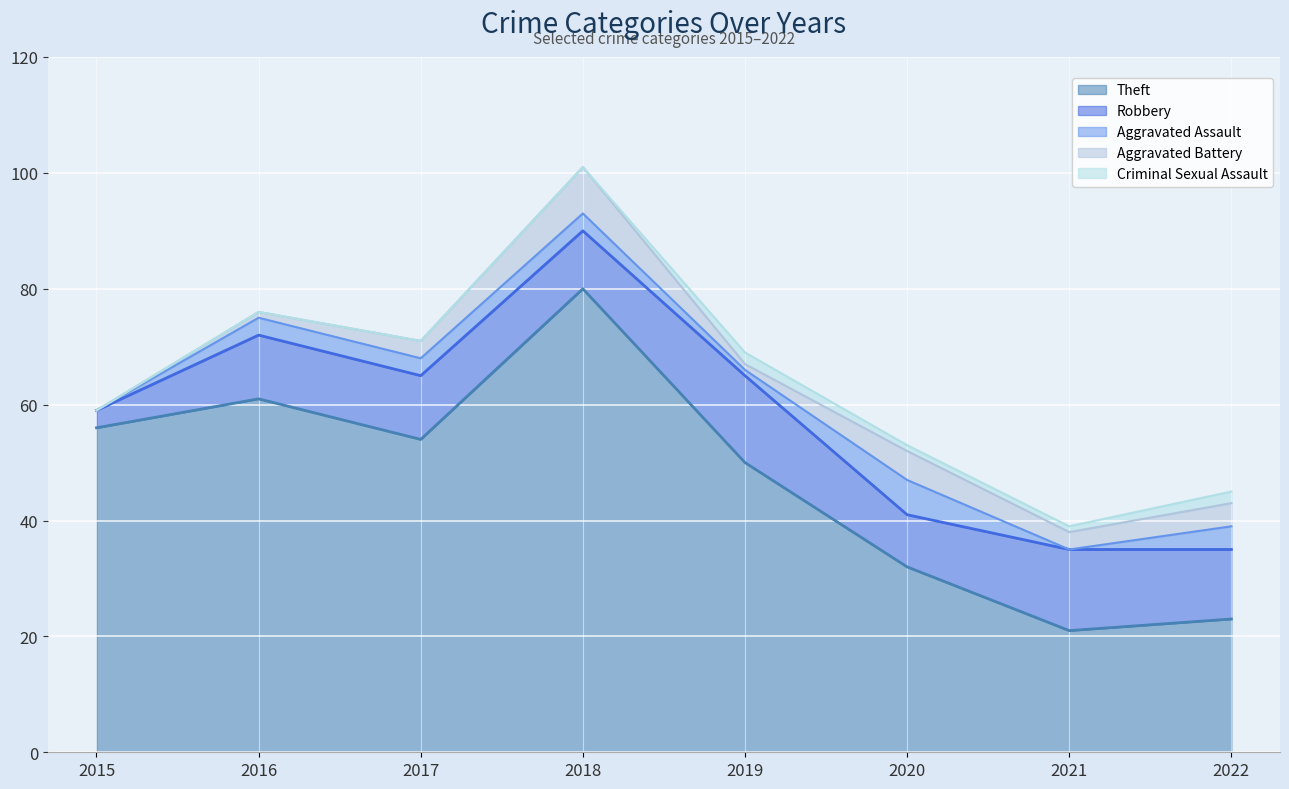

What is the total value across all series at 2017?

71